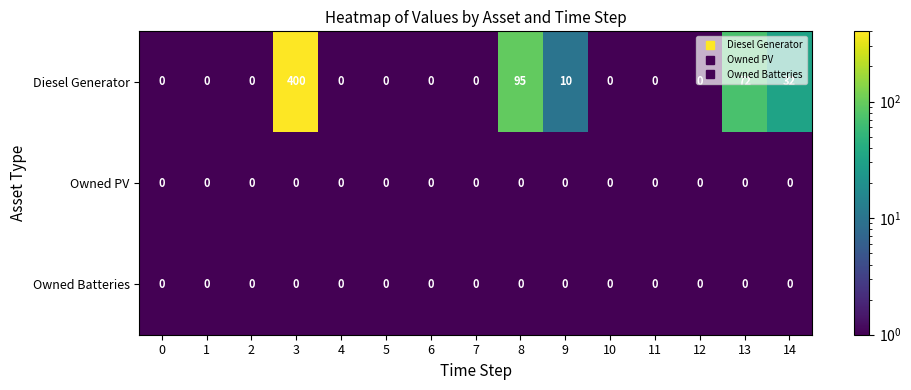

The value of Diesel Generator at 6 is 222. True or false?

False